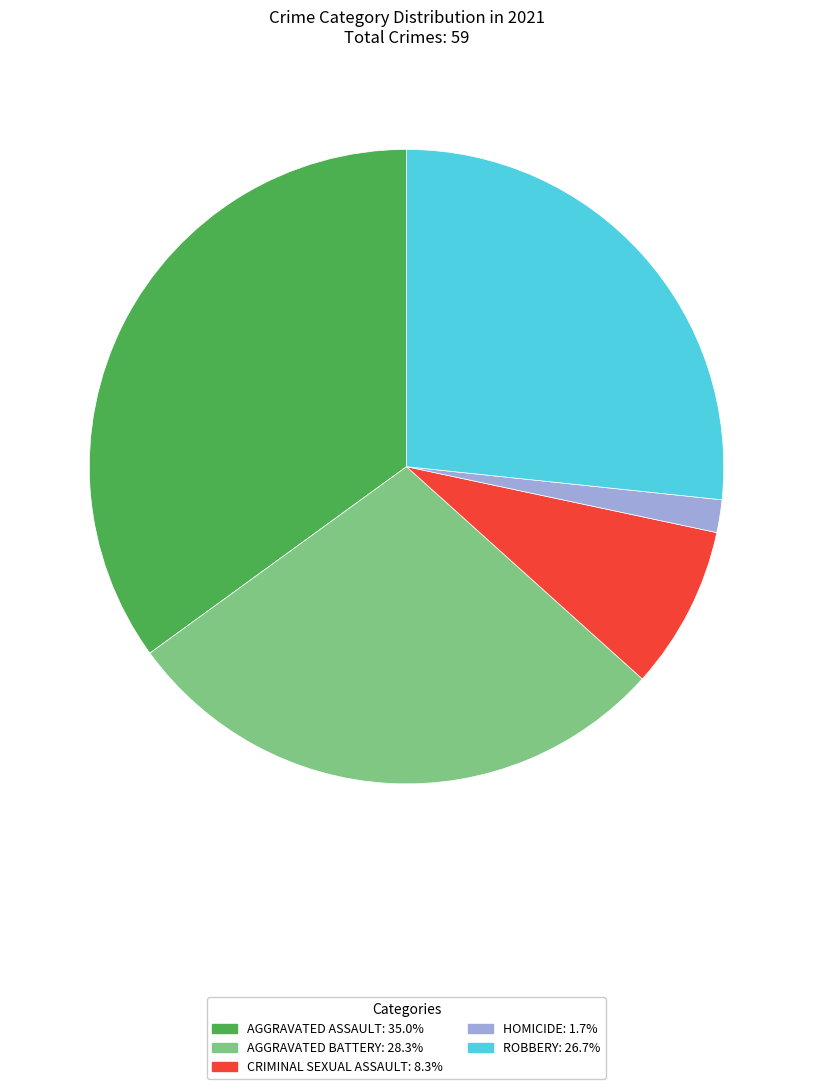

Is there a majority slice in this chart?

No